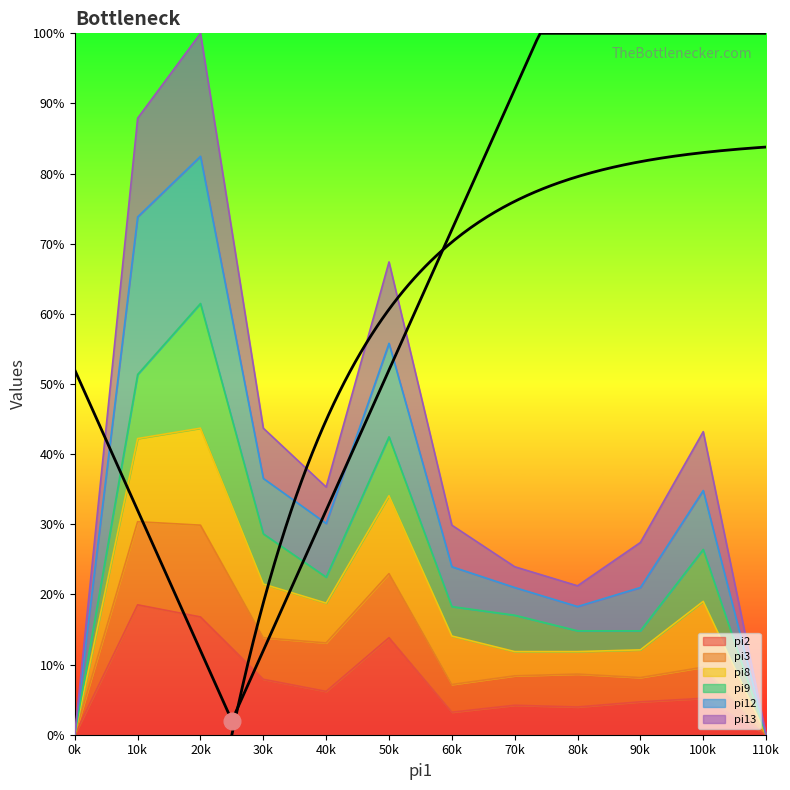

The pi2 series shows 0.0 at i11. True or false?

True